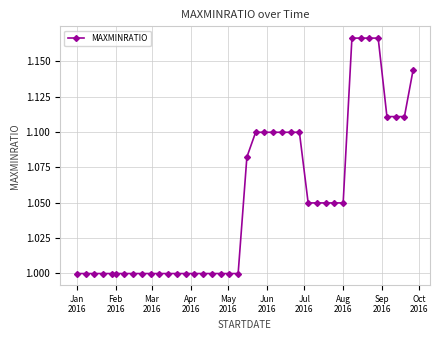

How many lines are shown in the chart?

1